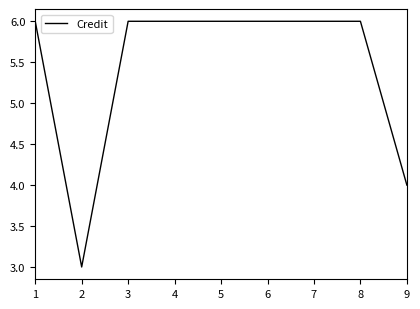

Reading left to right, transcribe all the data shown in this chart.

1=6	2=3	3=6	4=6	5=6	6=6	7=6	8=6	9=4